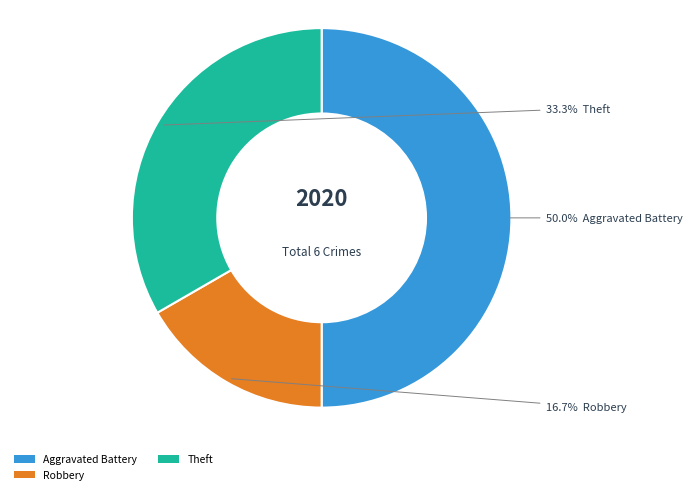

How many segments does this pie chart have?

3